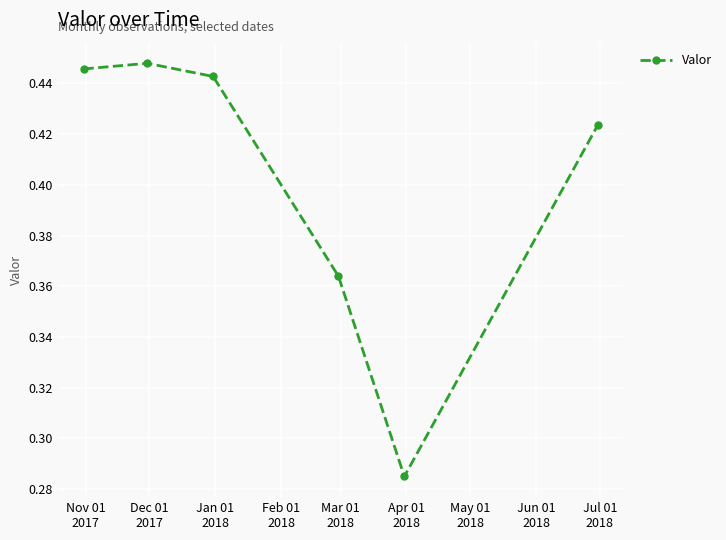

How many values are between 0 and 1?

6